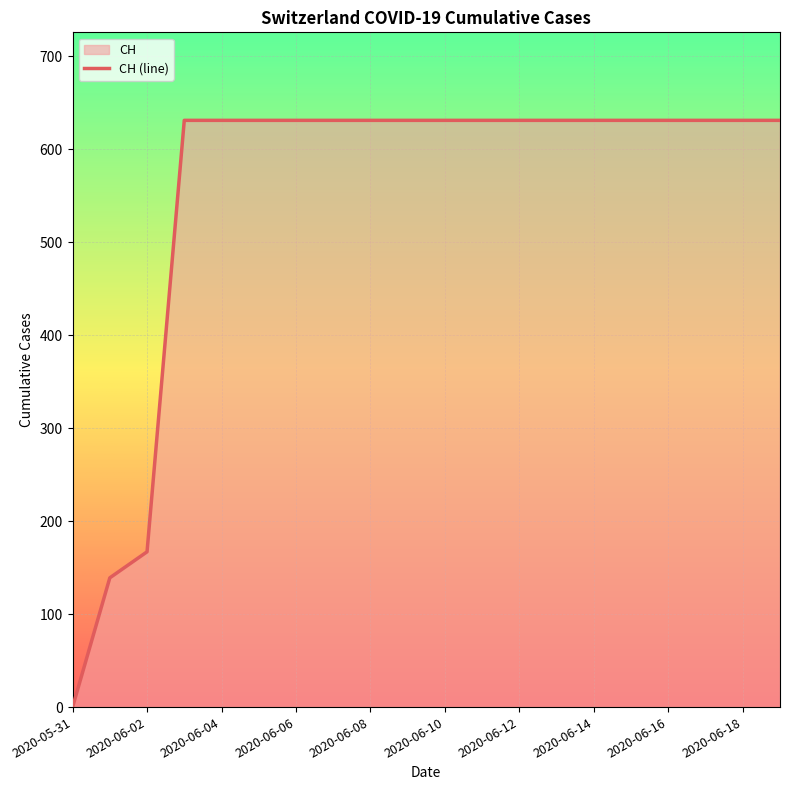

Which has a higher value, 2020-06-13 or 2020-06-11?

2020-06-13